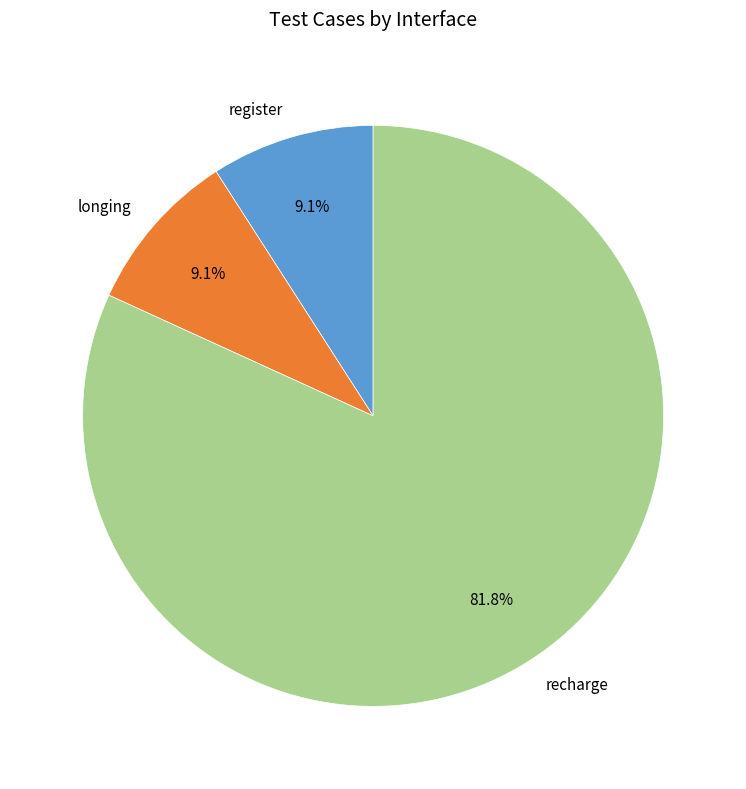

Combined, what portion of the pie is longing and register?

18.2%